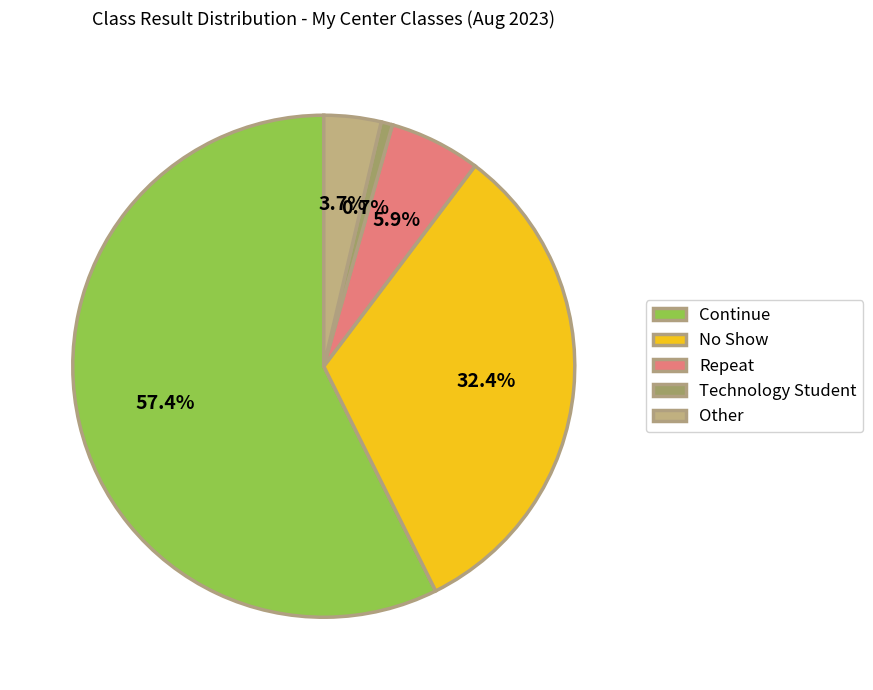

How many segments does this pie chart have?

5